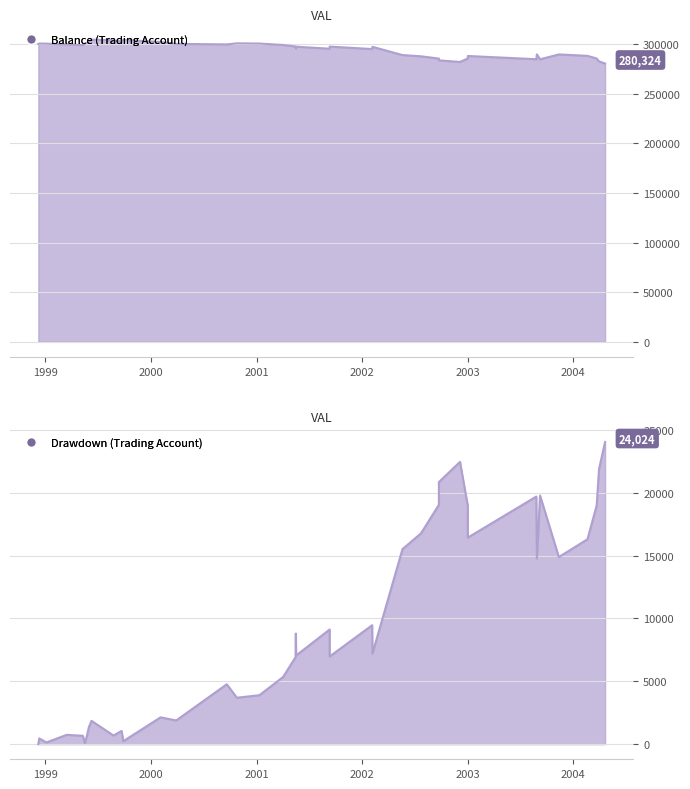

List the labels in order of drawDown value, largest first.

2004-04-21, 2002-12-06, 2004-03-31, 2002-09-24, 2003-09-09, 2003-08-27, 2002-09-24, 2004-03-23, 2003-01-02, 2002-07-24, 2003-01-02, 2004-02-20, 2002-05-21, 2003-11-13, 2003-08-29, 2002-02-05, 2001-09-11, 2001-05-17, 2002-02-06, 2001-05-18, 2001-09-11, 2001-05-16, 2001-04-03, 2000-09-20, 2001-01-11, 2000-10-25, 2000-02-04, 2000-03-29, 1999-06-10, 1999-06-01, 1999-09-22, 1999-03-16, 1999-08-25, 1999-05-25, 1999-05-11, 1998-12-11, 1999-09-28, 1999-01-05, 1999-05-18, 1998-12-08